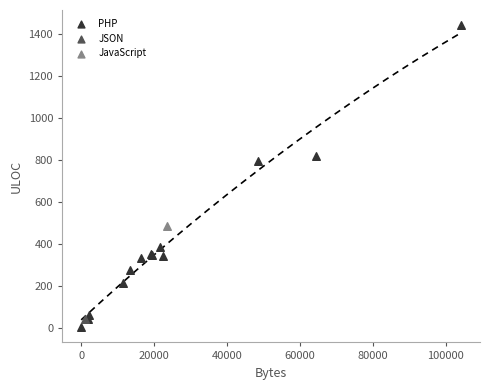

What are all the series names shown in the legend?

PHP, JSON, JavaScript